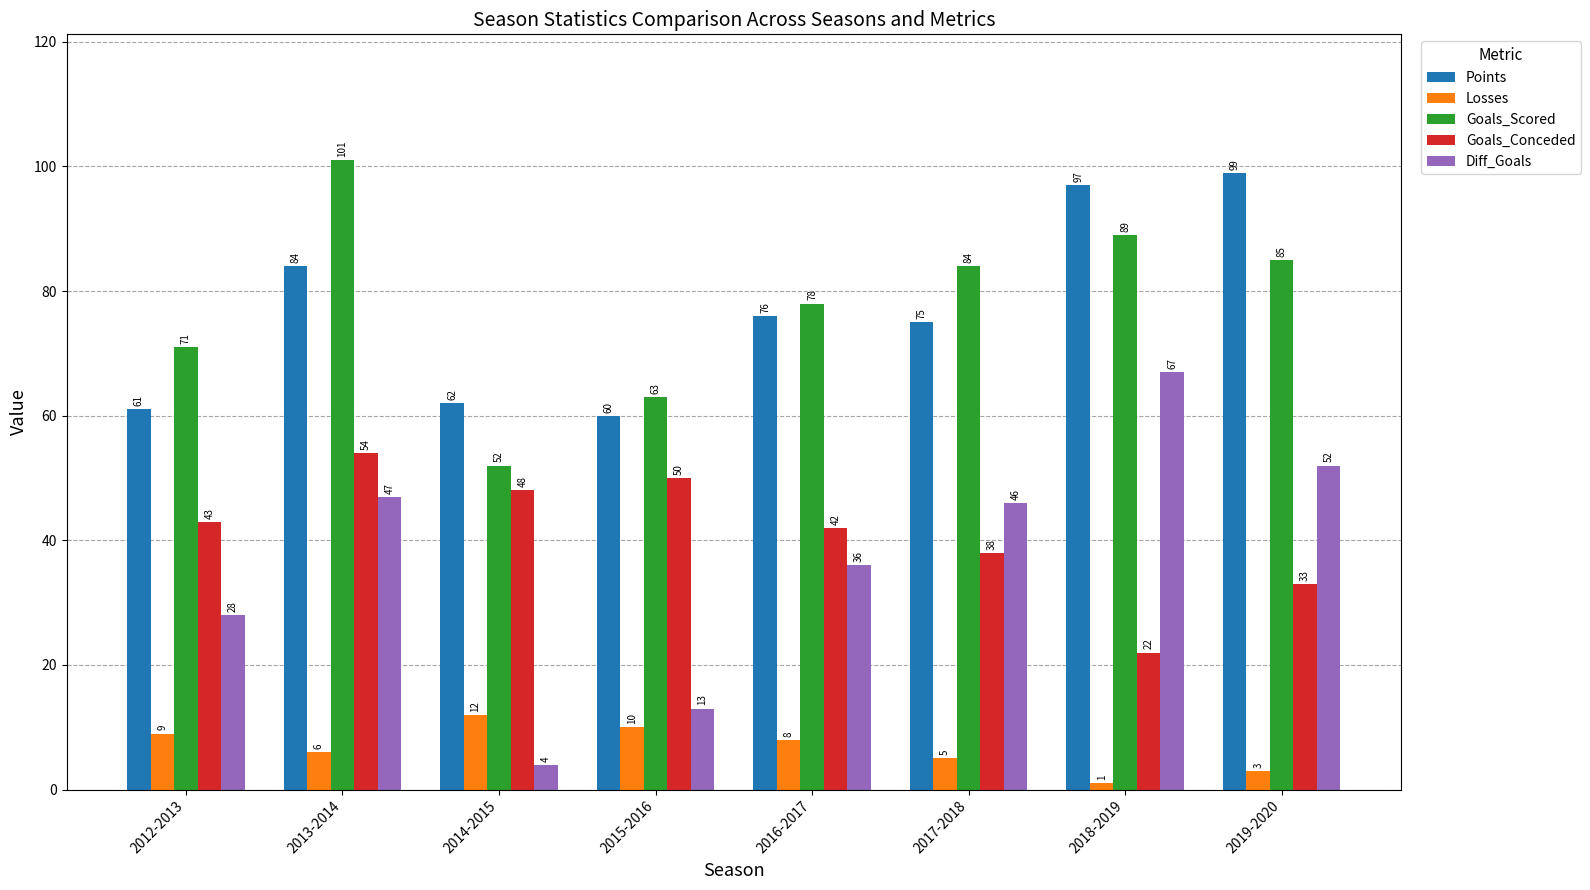

Does the chart contain any negative values?

No